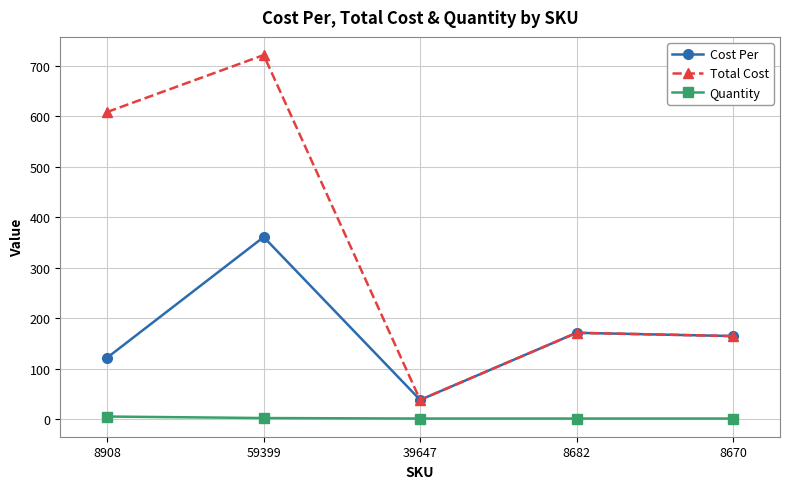

What are all the series names shown in the legend?

Cost Per, Total Cost, Quantity